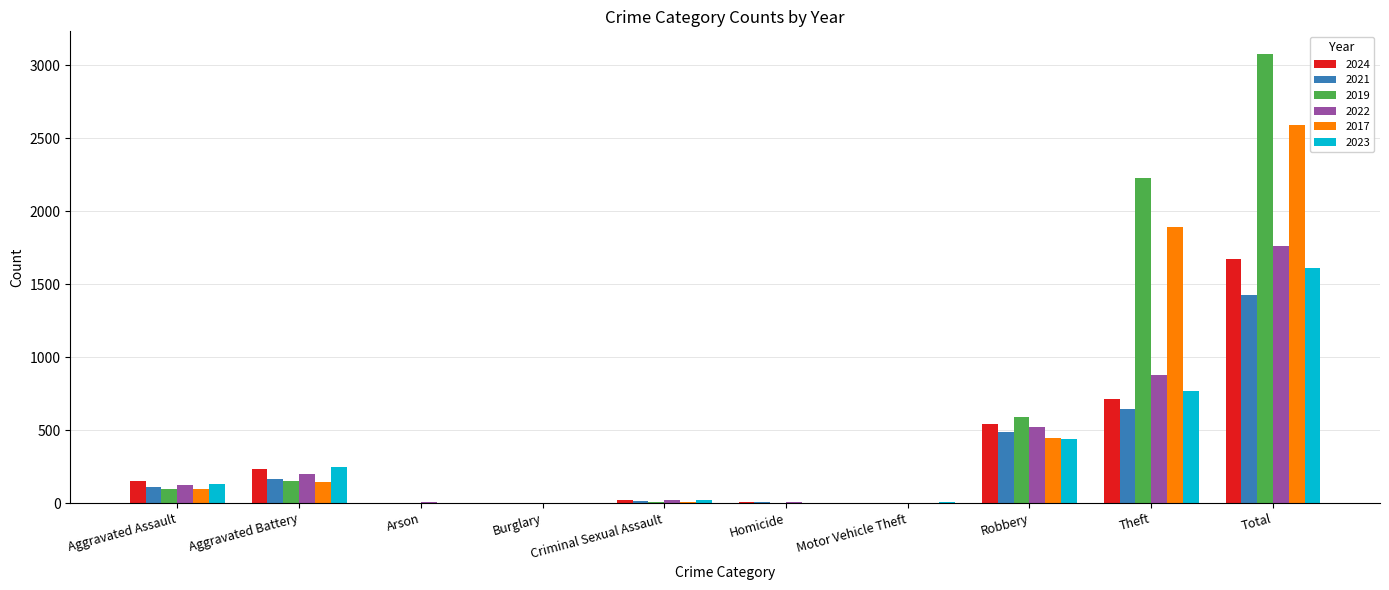

At which label is 2024 closest to 837?

Theft